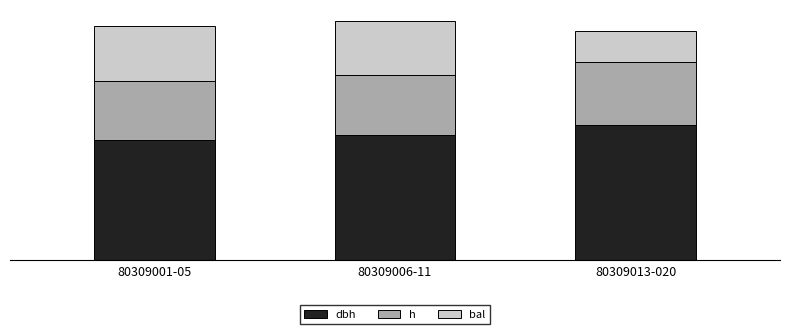

Which series has the largest range (max minus min)?

bal